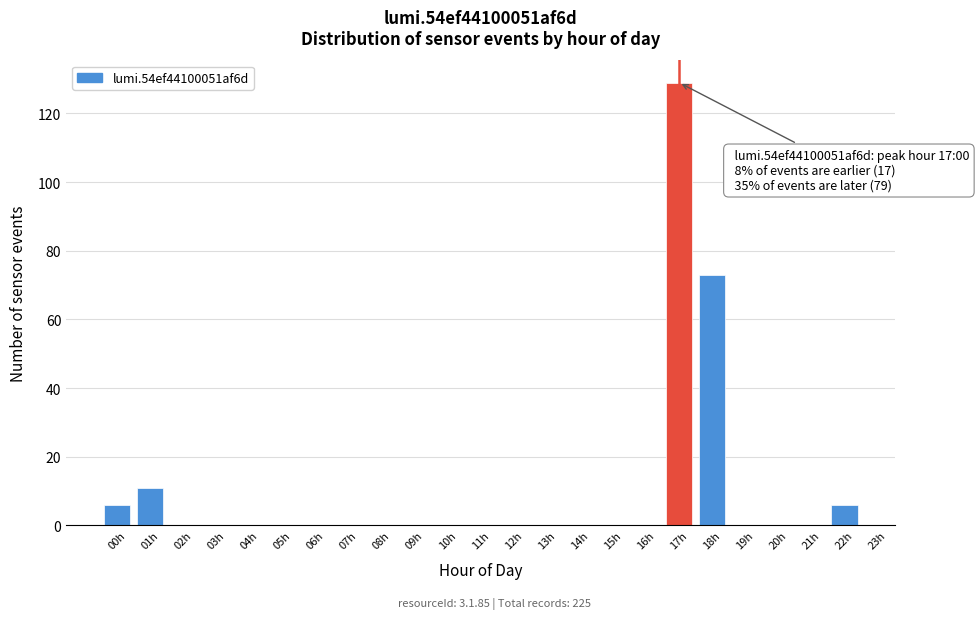

Reading left to right, list all the values displayed in this chart.

6	11	129	73	6